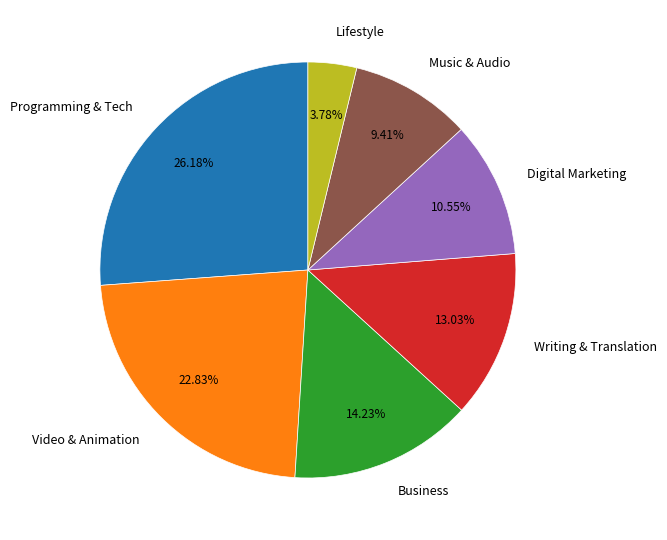

Do Lifestyle and Video & Animation together represent more than half of the pie?

No